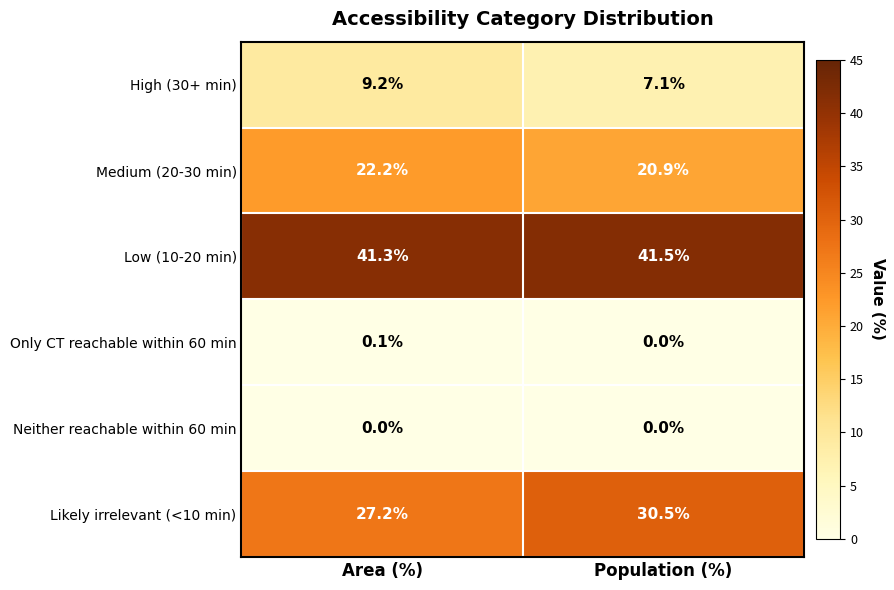

Where does the Likely irrelevant (<10 min) series first go above 30?

Population (%)